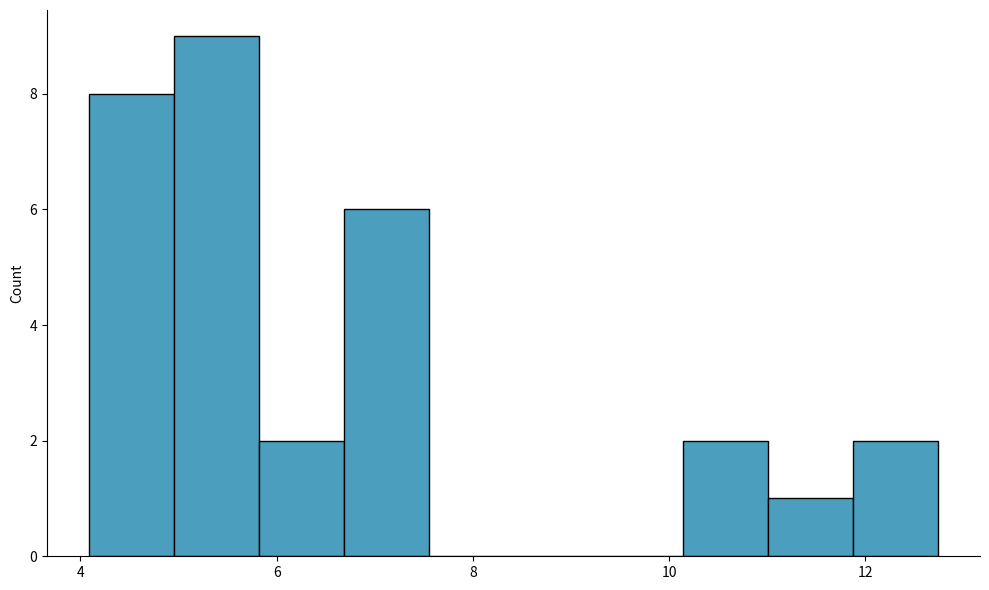

How tall is the bar that spans 11.8 to 12.8 on the x-axis? Neither the bar edges nor the heights are printed on the chart, so give them approximately, as read against the axes.

2